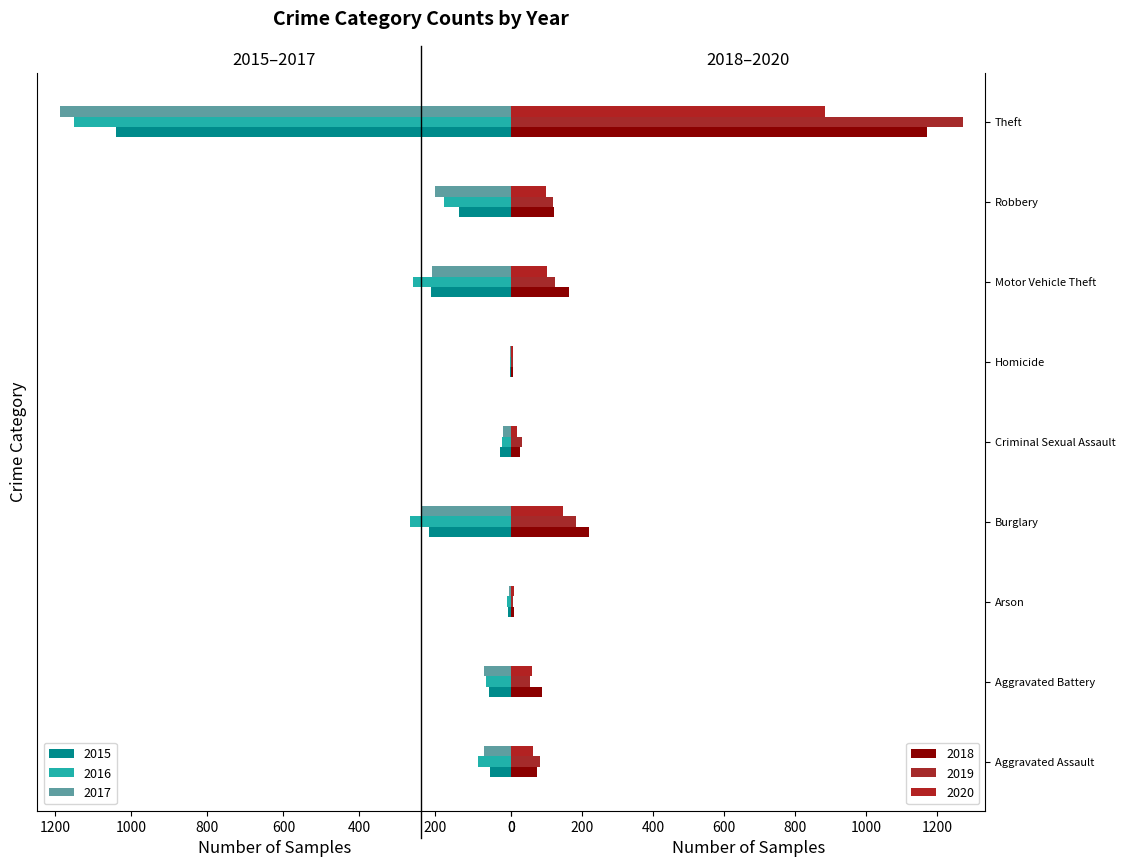

At which category is the sum across all series the highest?

Theft